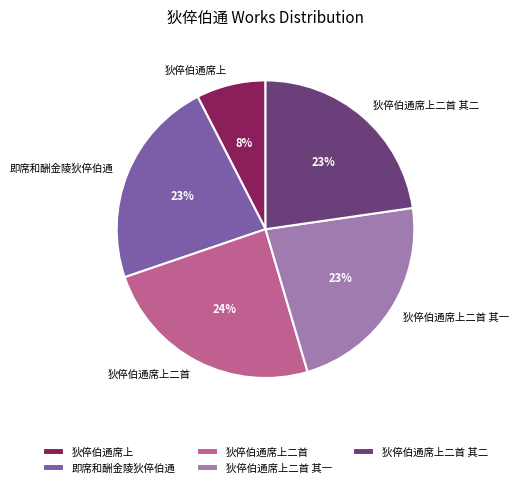

What percentage is the 狄倅伯通席上二首 slice, to the nearest percent?

24%